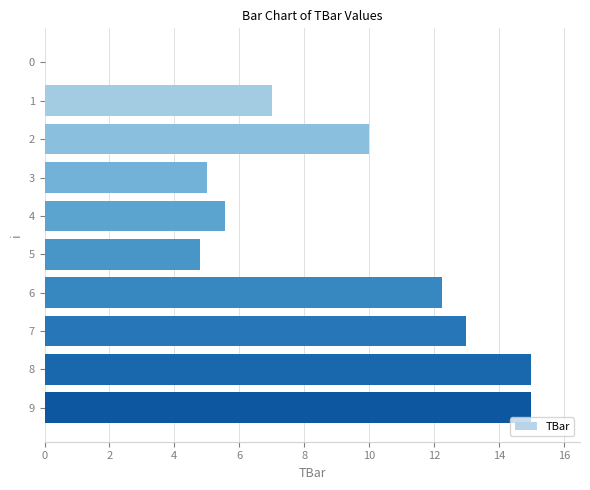

What is the change in value from 0 to 4?

+5.6